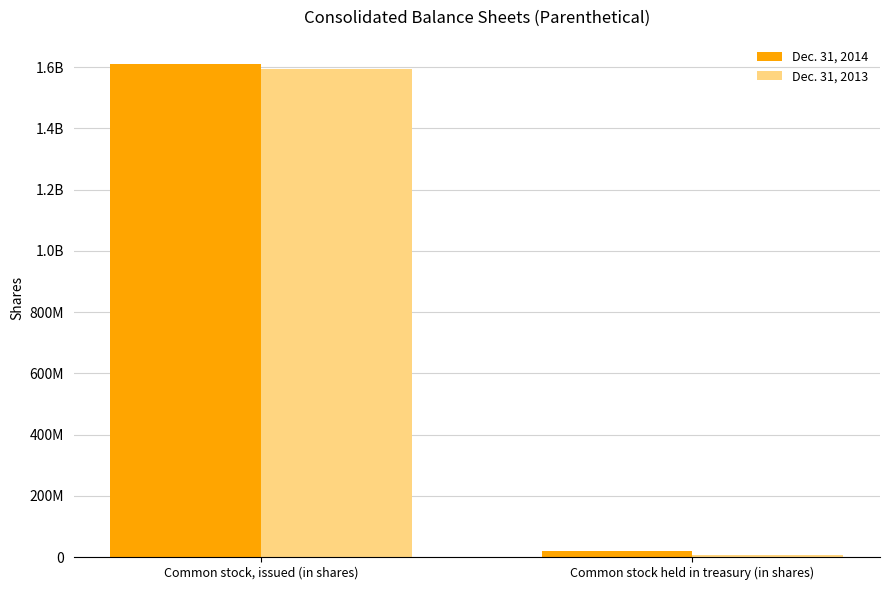

Are the bars grouped side by side (vs. stacked)?

Yes